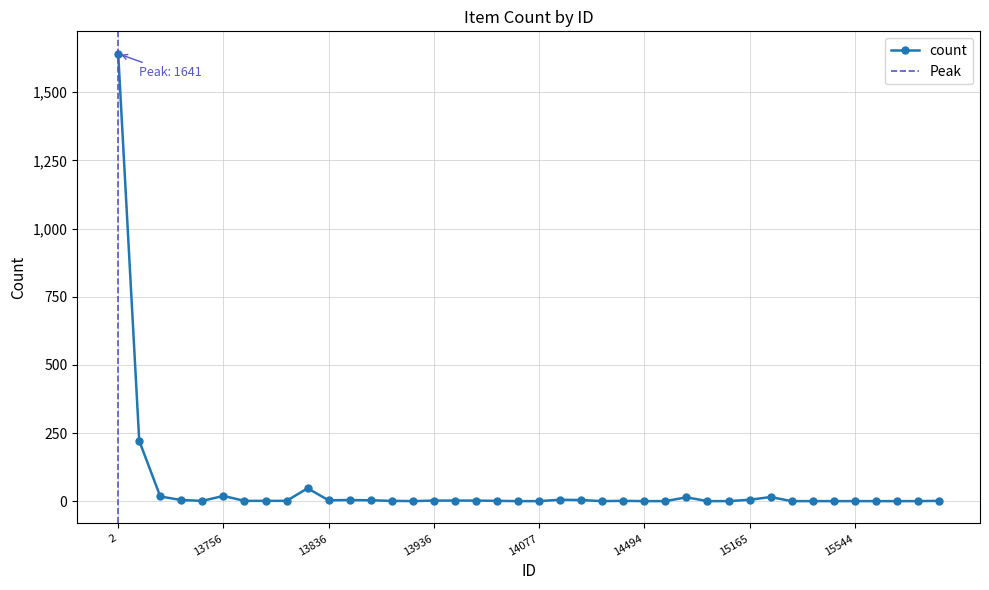

How many values are below 2?

15